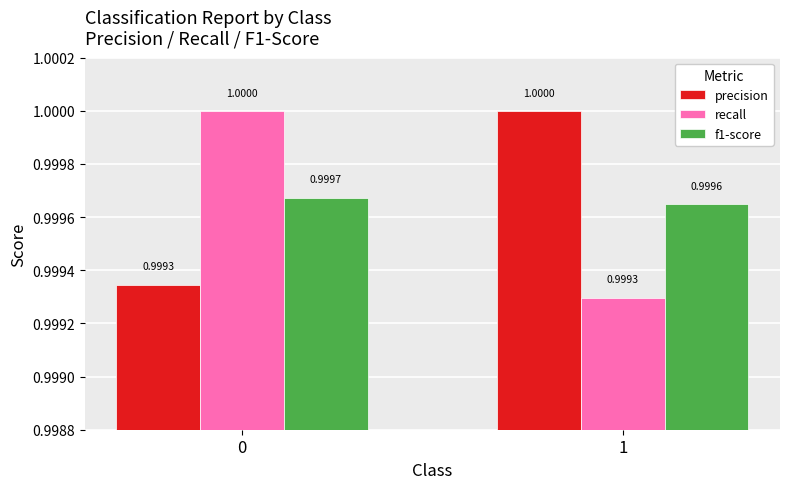

True or false: precision has a value of 1.0 at 0.

True